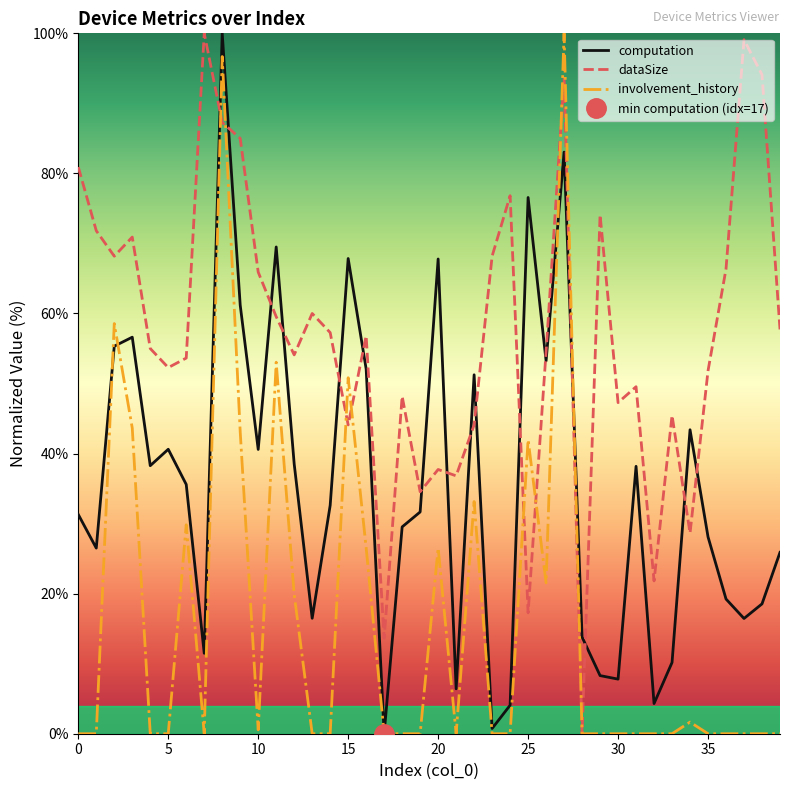

How many data points in involvement_history are above 0?

16